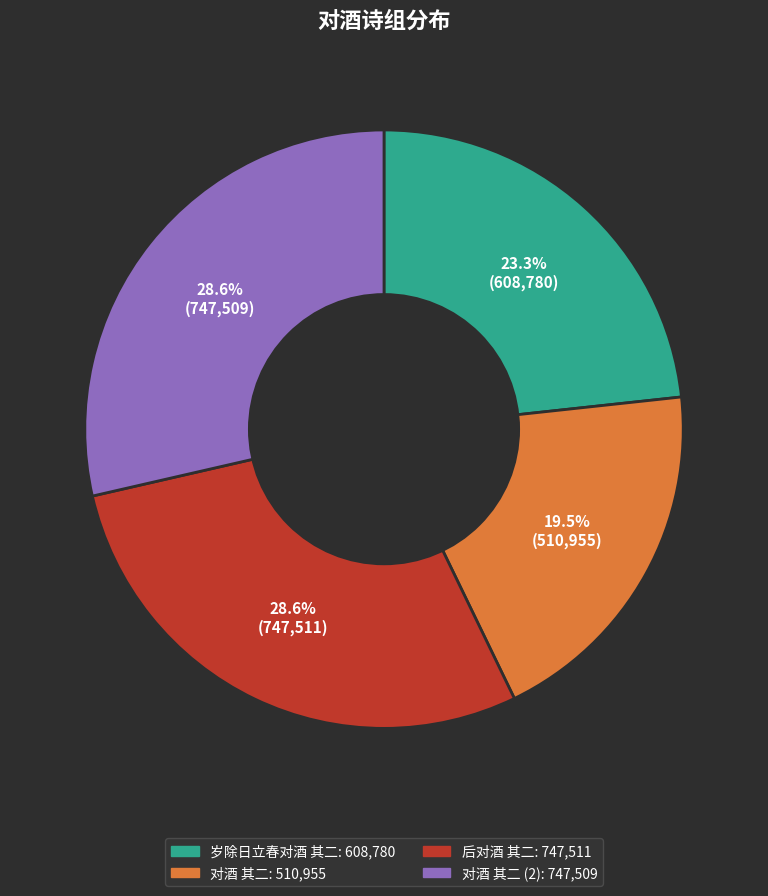

To the nearest percent, what is the difference between the largest and smallest slice percentages?

9%